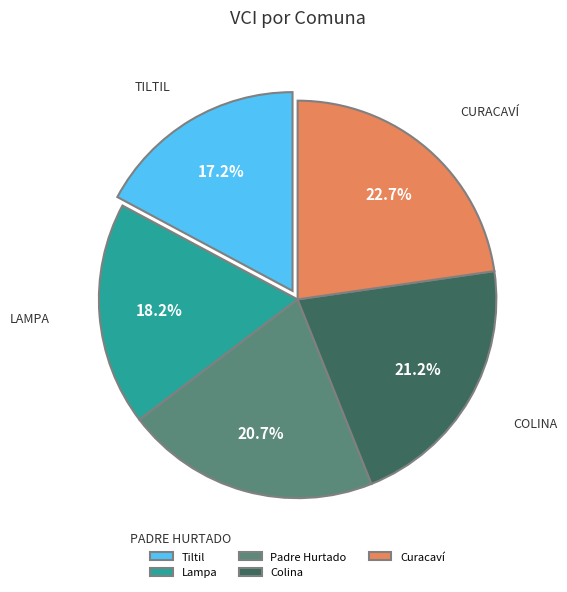

Count the number of slices in the pie.

5